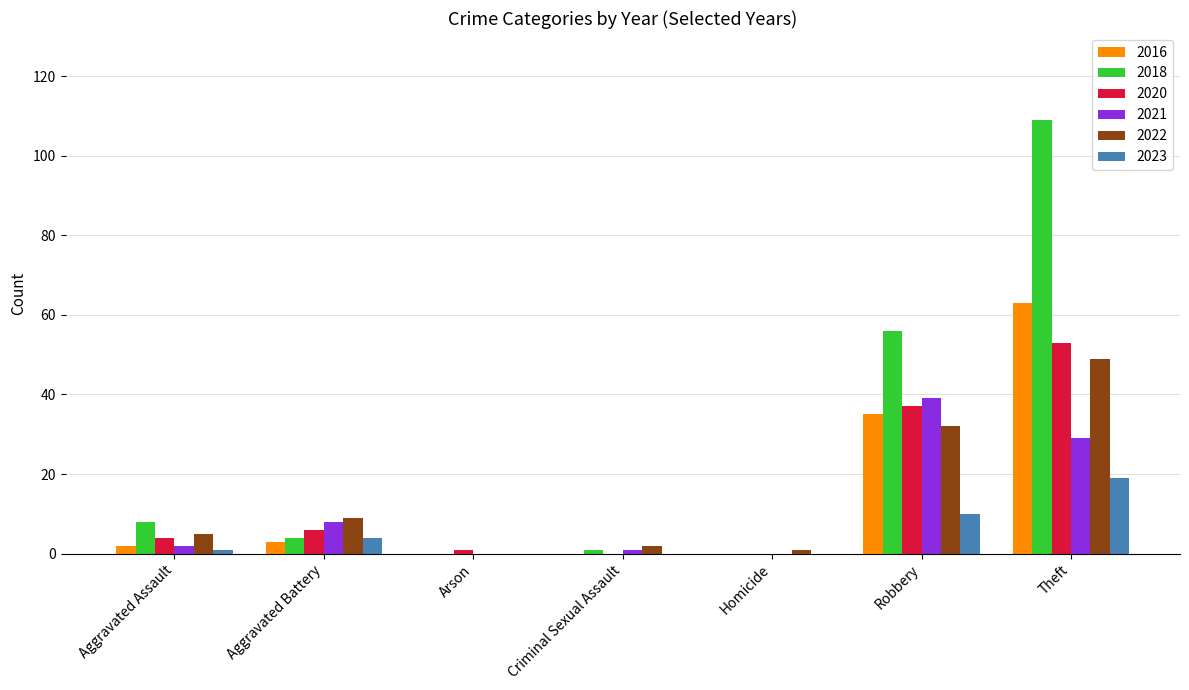

How many data points does each series have?

7